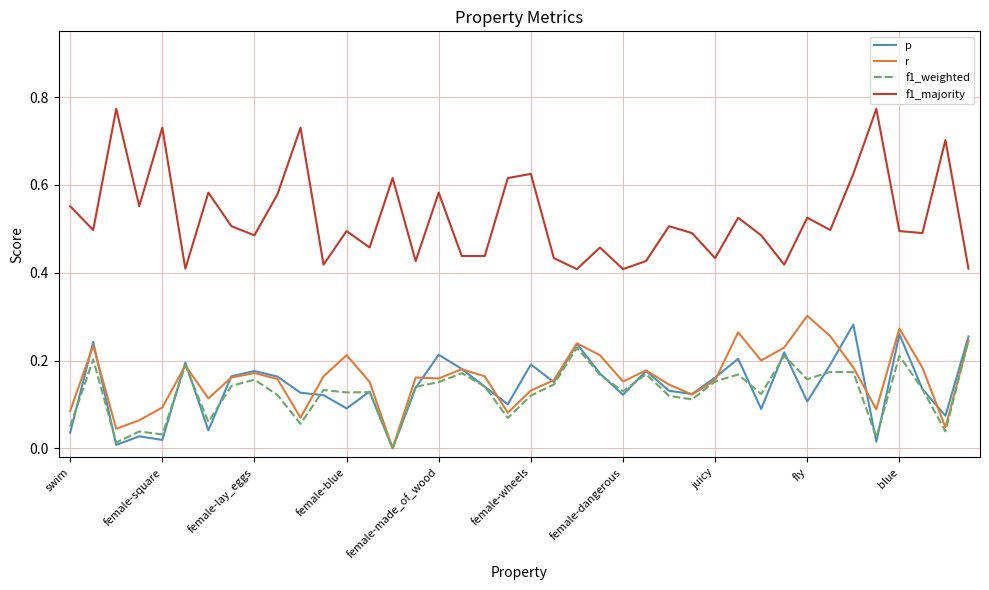

Which series has the widest spread of values?

f1_majority